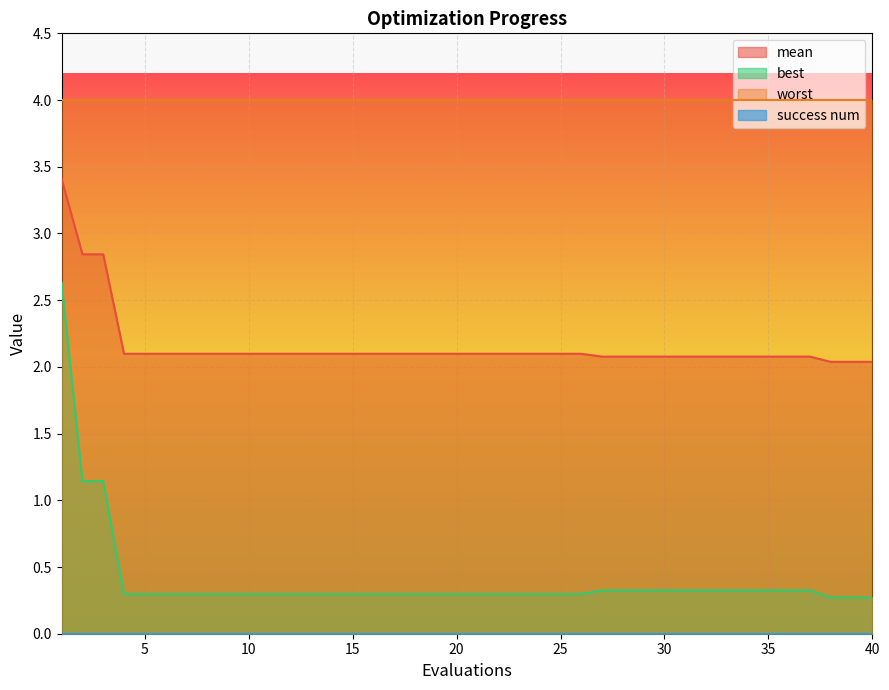

Between 38 and 29, which is larger?

29